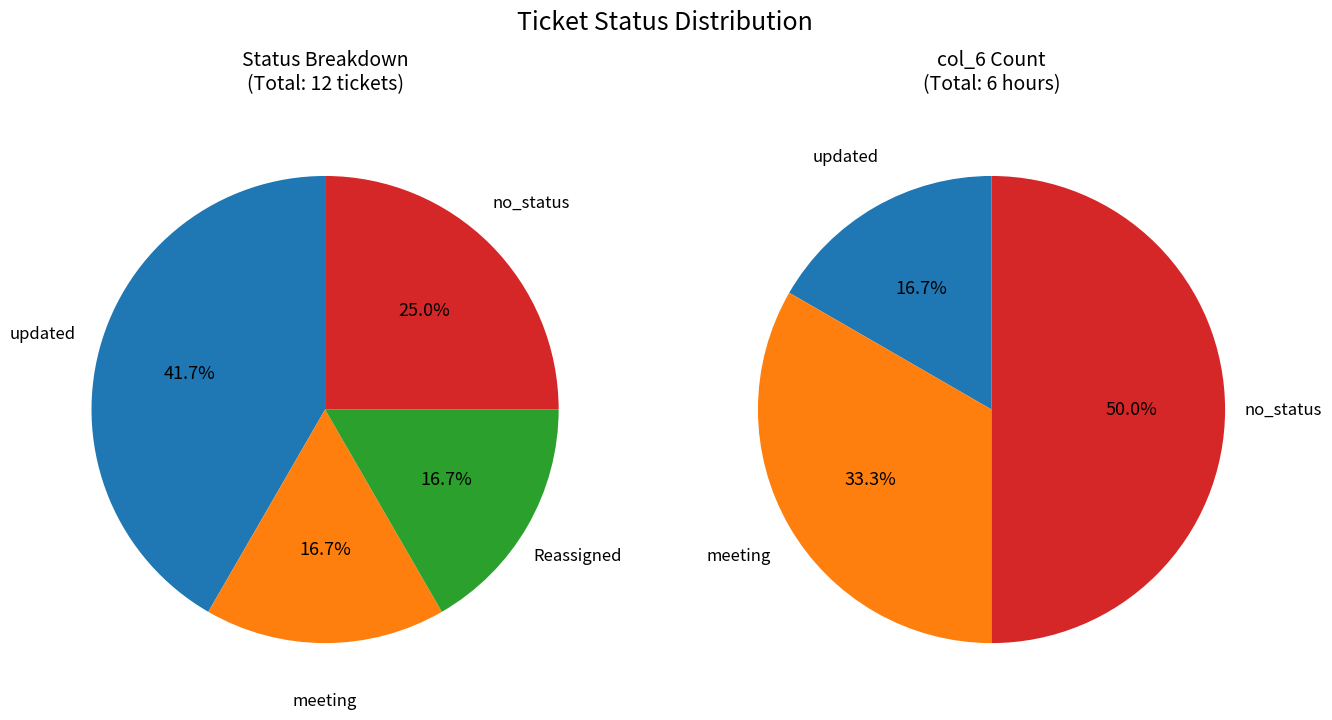

True or false: Reassigned accounts for 7% of the total.

False